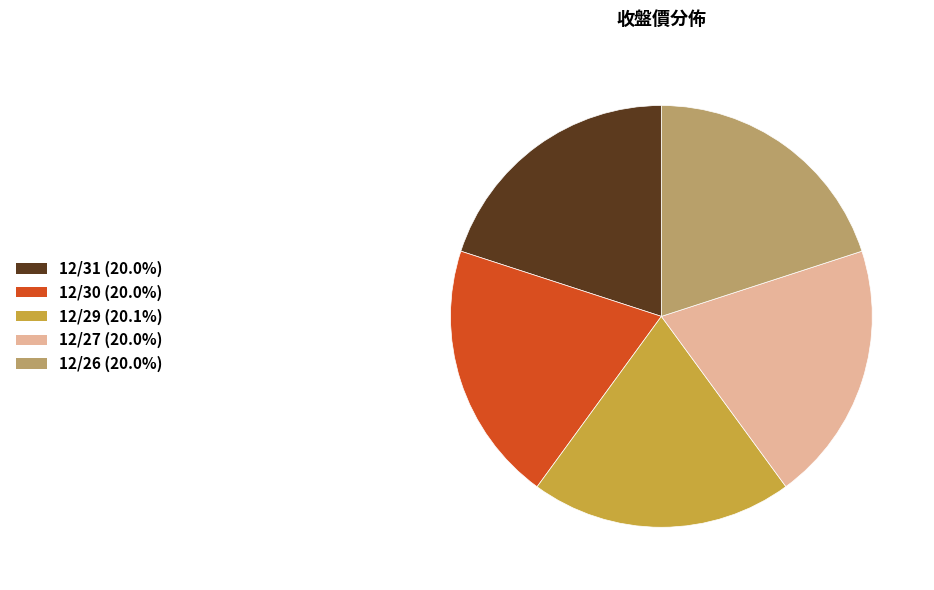

How many segments does this pie chart have?

5